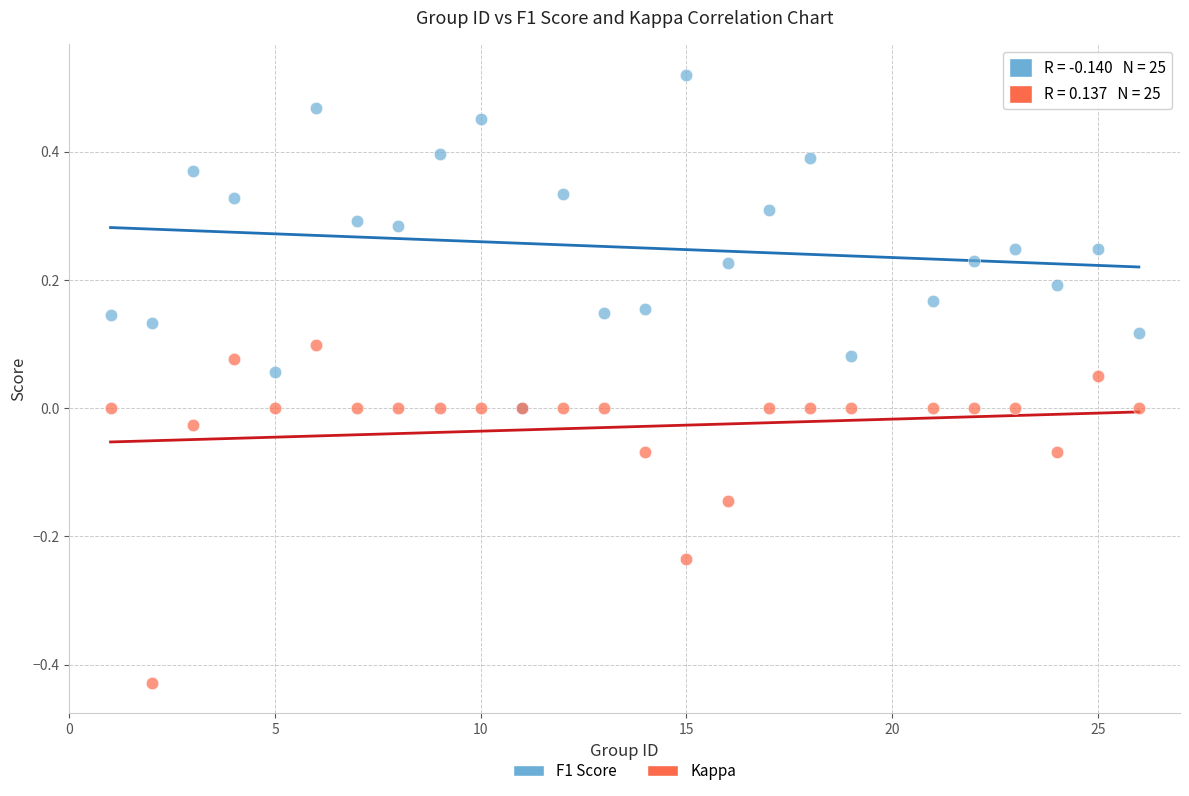

What are all the series names shown in the legend?

F1 Score, Kappa